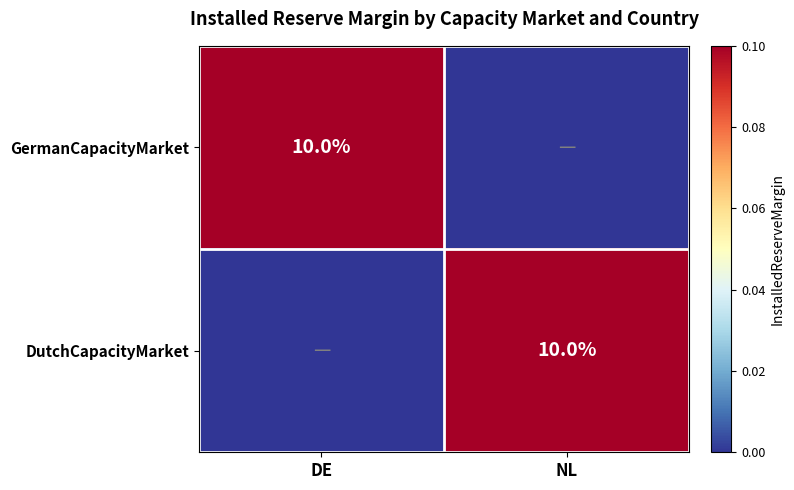

The value of GermanCapacityMarket at DE is 10. True or false?

True